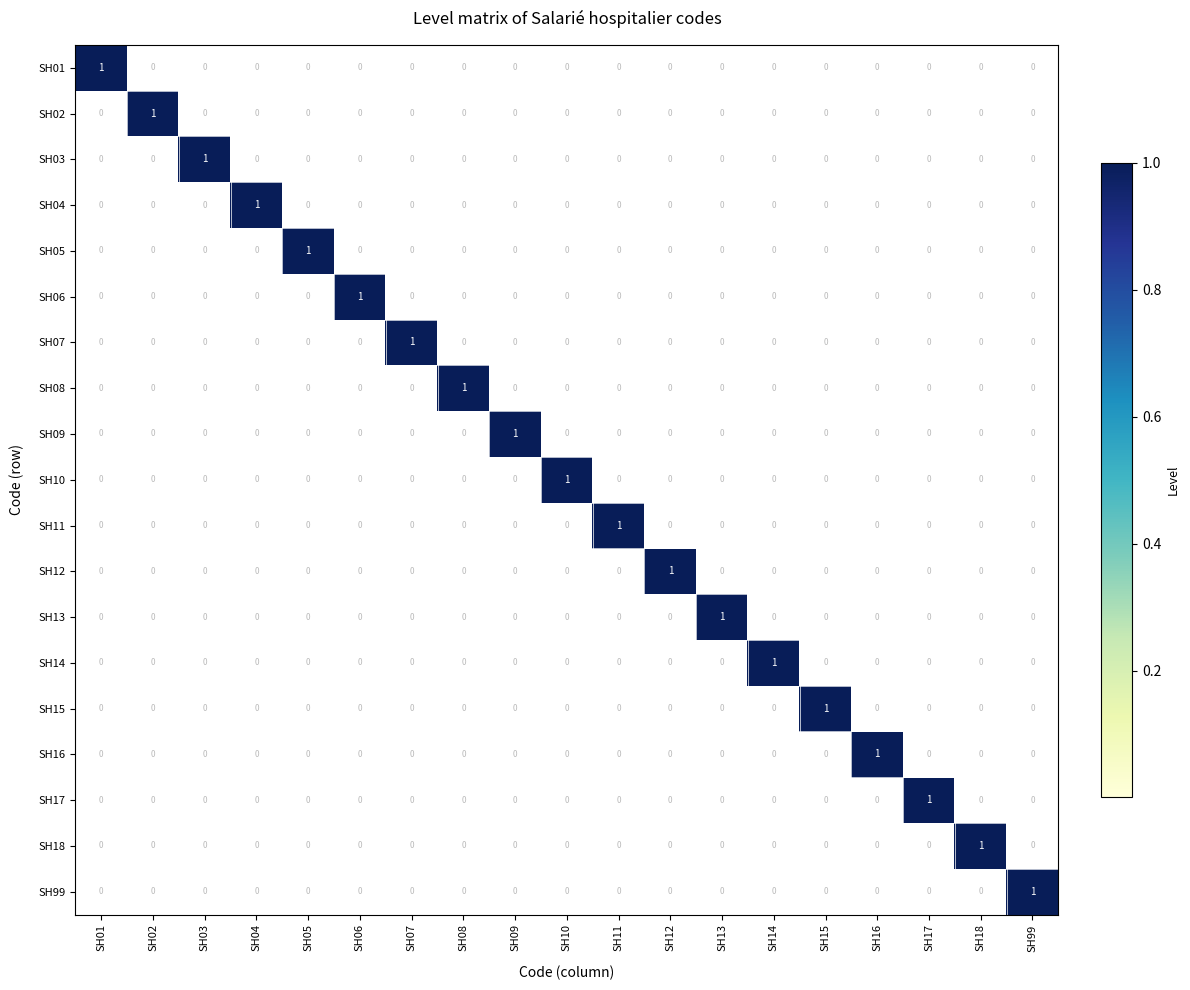

The SH13 series shows 1 at SH99. True or false?

False